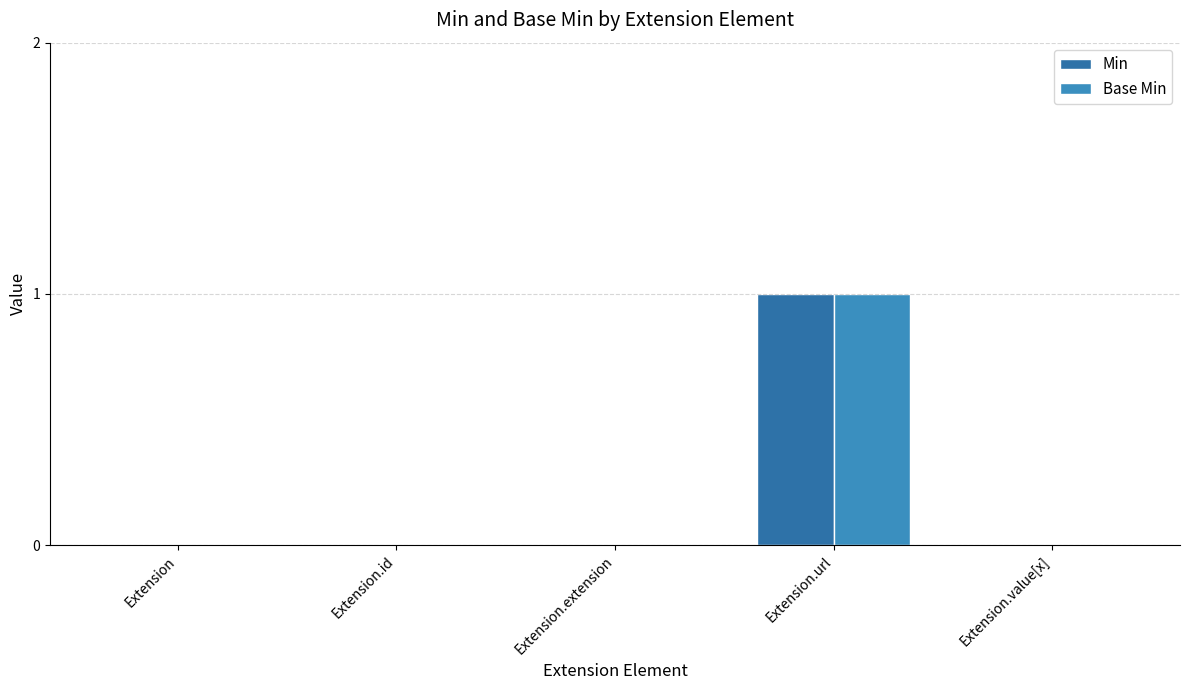

How many series are shown in this chart?

2